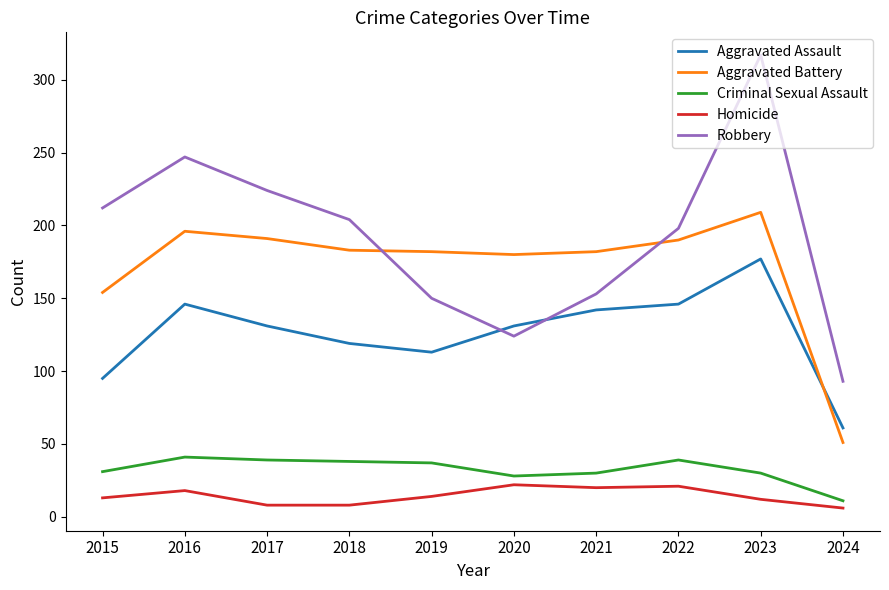

What is the minimum value for Criminal Sexual Assault?

11